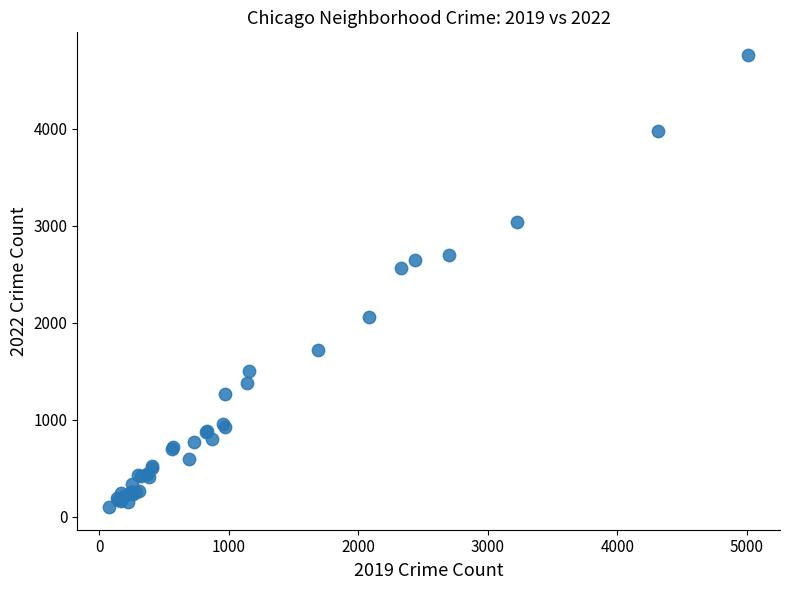

What Y value in the scatter plot is closest to 2431?

2567